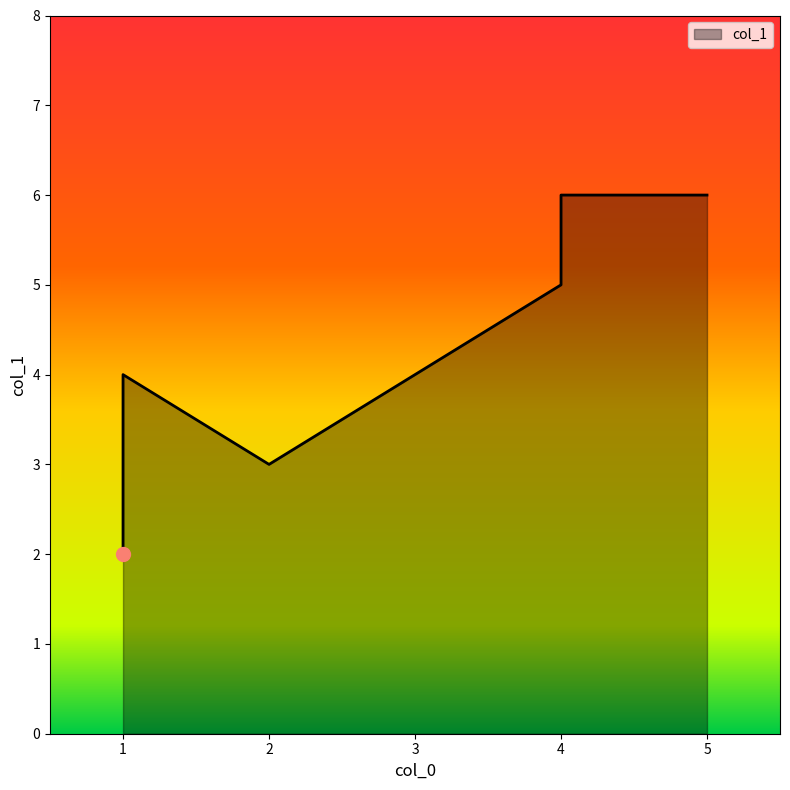

Does the chart have visible grid lines?

No